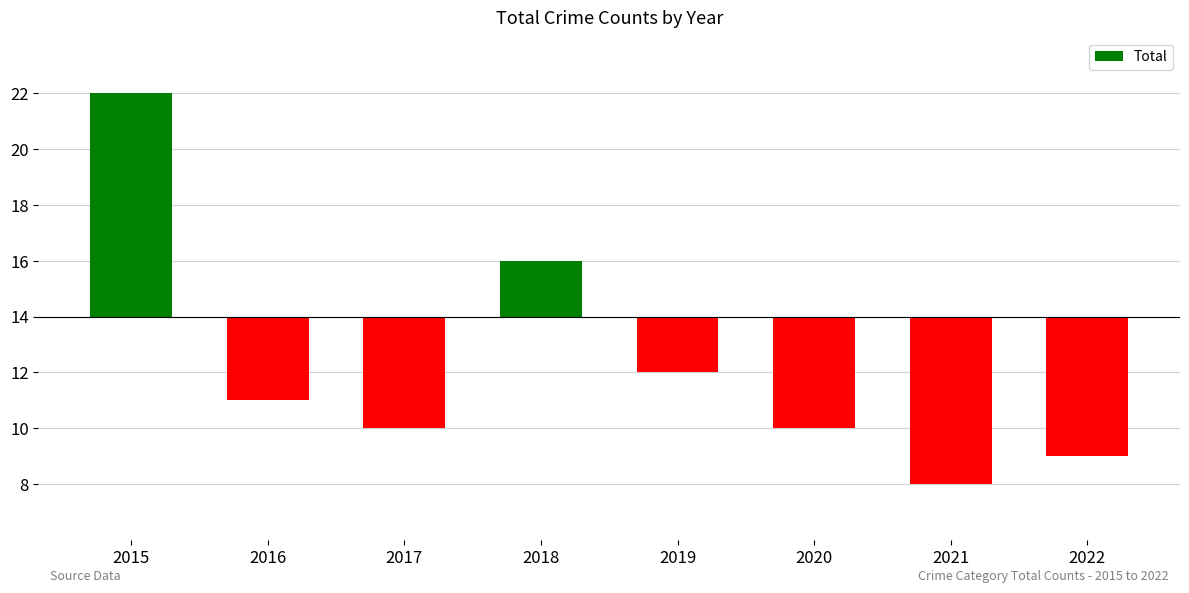

List the labels in order of value, smallest first.

2021, 2022, 2017, 2020, 2016, 2019, 2018, 2015